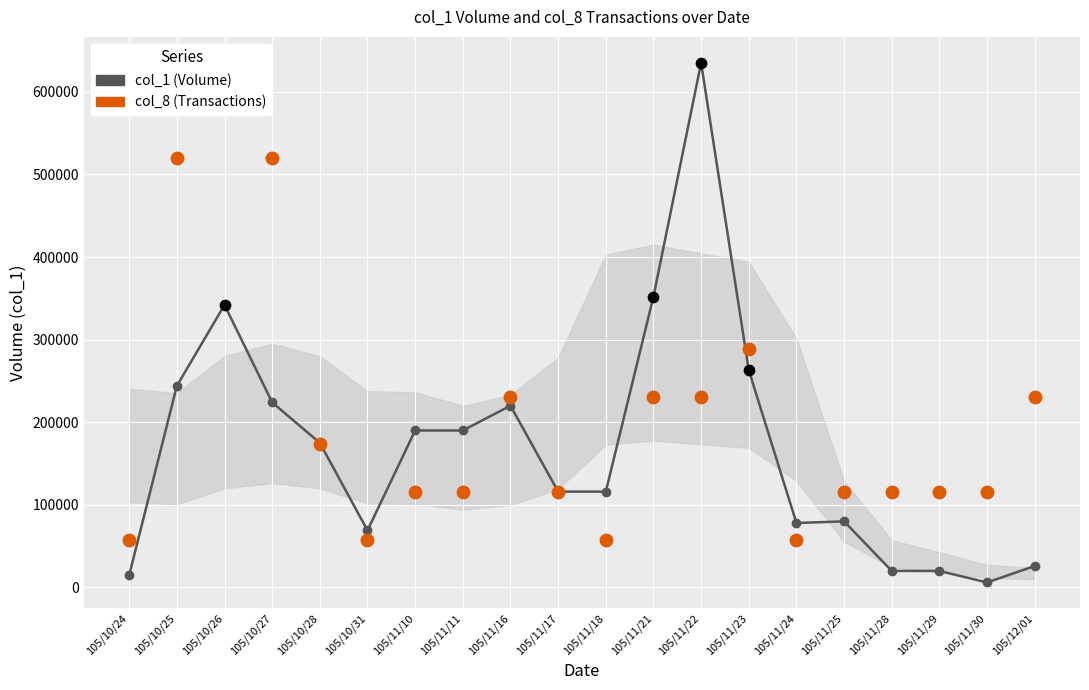

At which category is the sum across all series the highest?

105/10/26